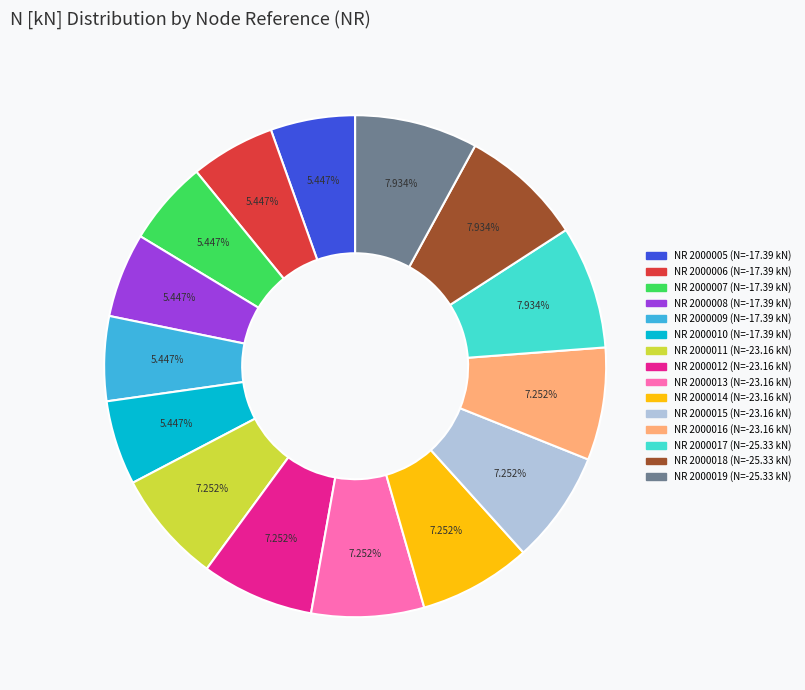

To the nearest percent, what is the average slice percentage?

7%